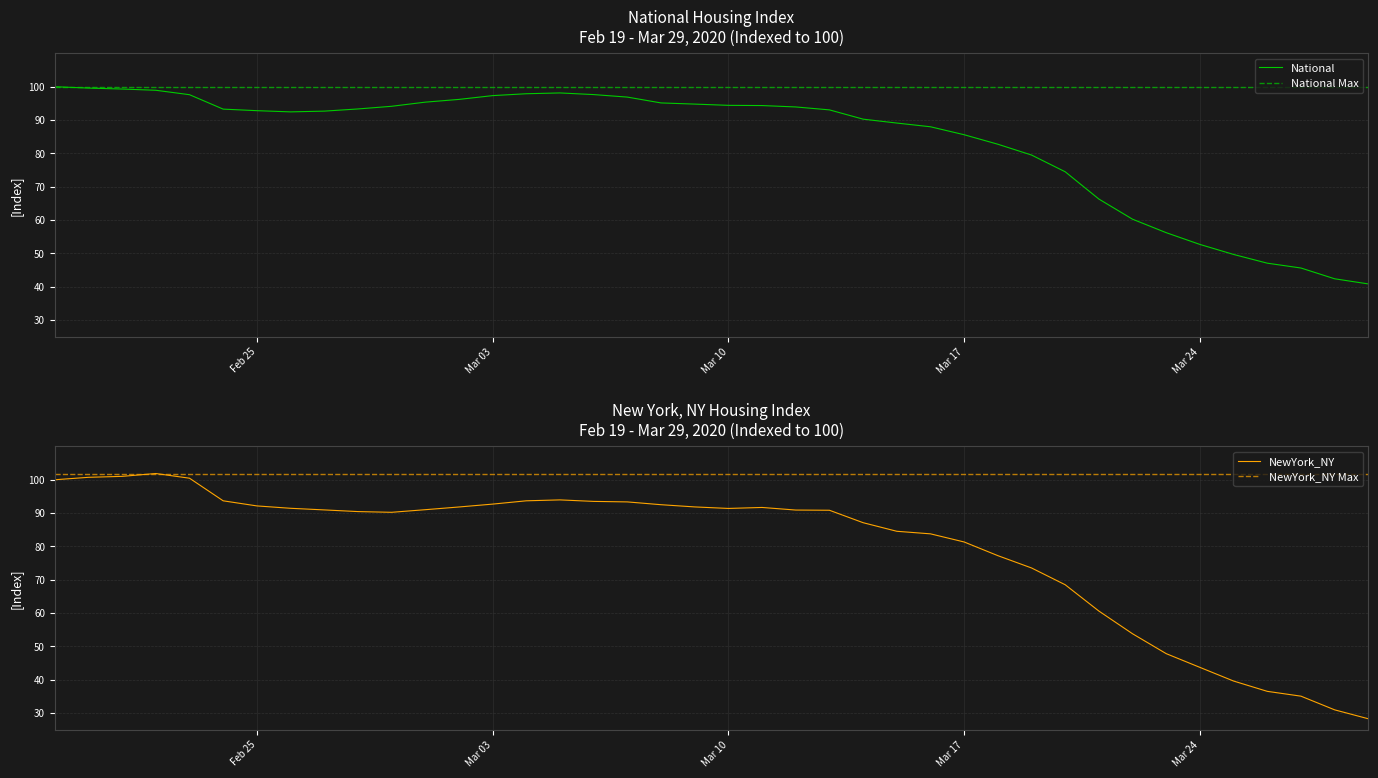

How many distinct data groups are displayed?

2